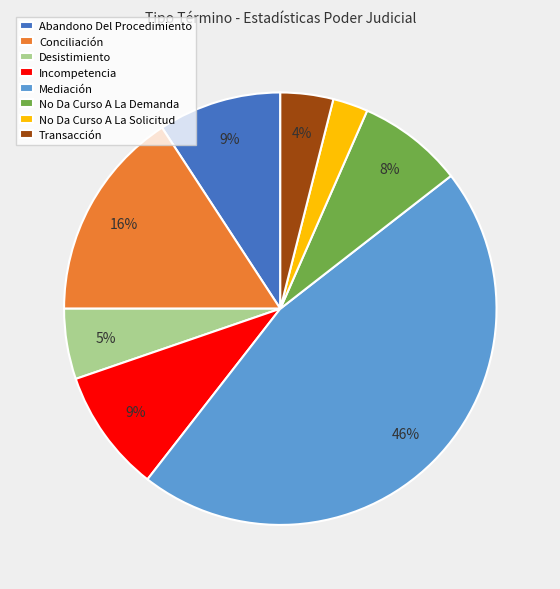

True or false: Mediación accounts for 38% of the total.

False